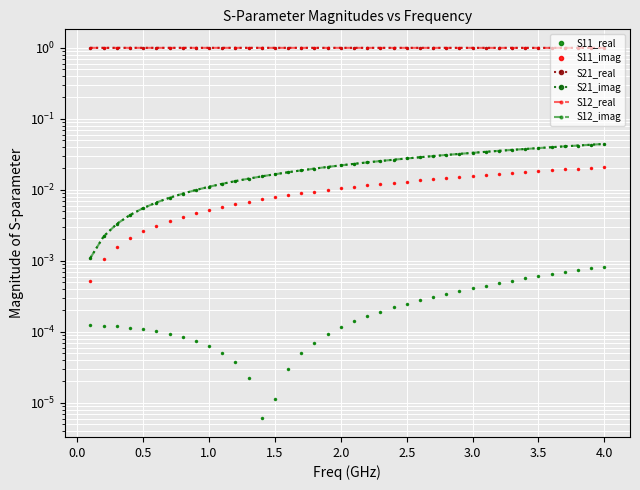

Is this an area chart (filled region under the line)?

No